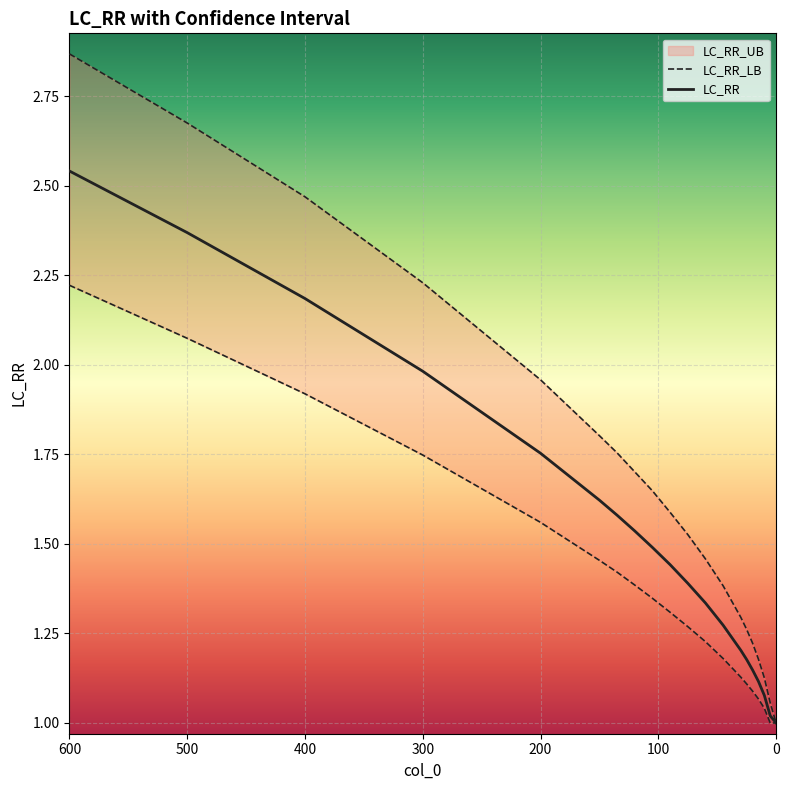

Rank the series by their maximum value, from lowest to highest.

LC_RR_LB, LC_RR, LC_RR_UB